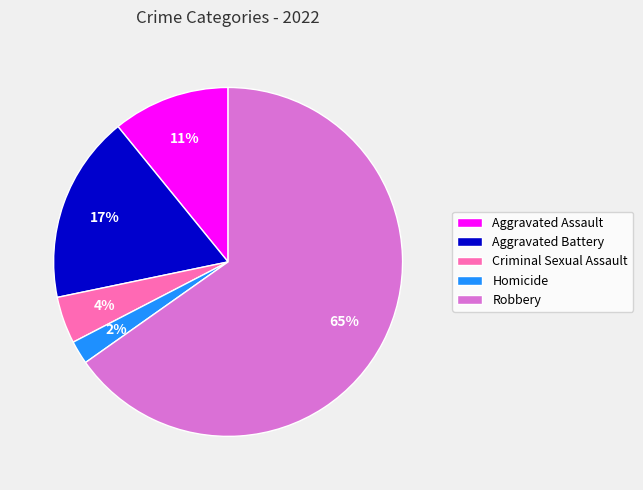

True or false: Homicide accounts for 11% of the total.

False